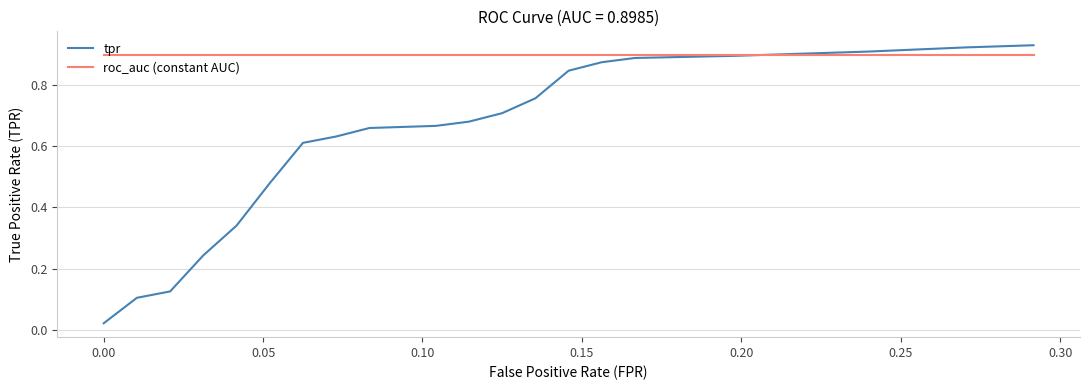

Which series has the largest total across all categories?

roc_auc (constant AUC)